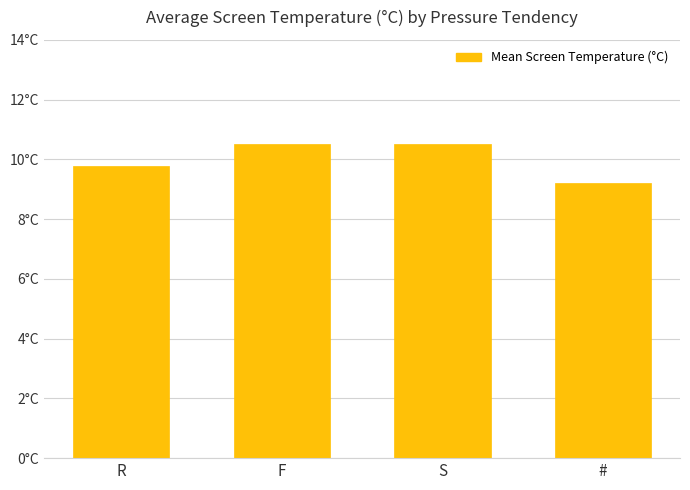

Are the bars horizontal?

No